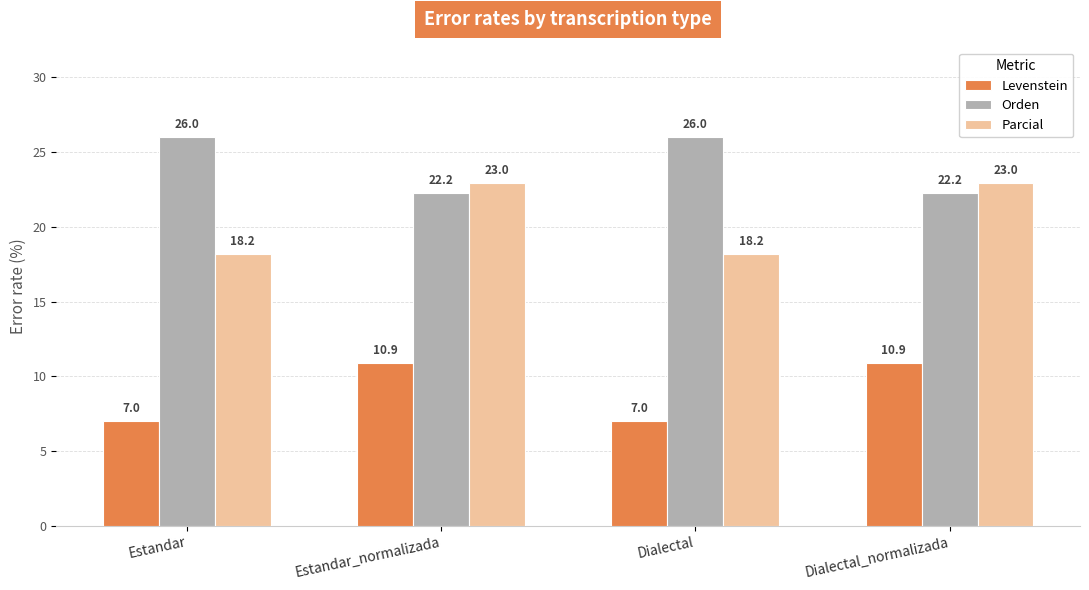

How many bars are there in total?

12